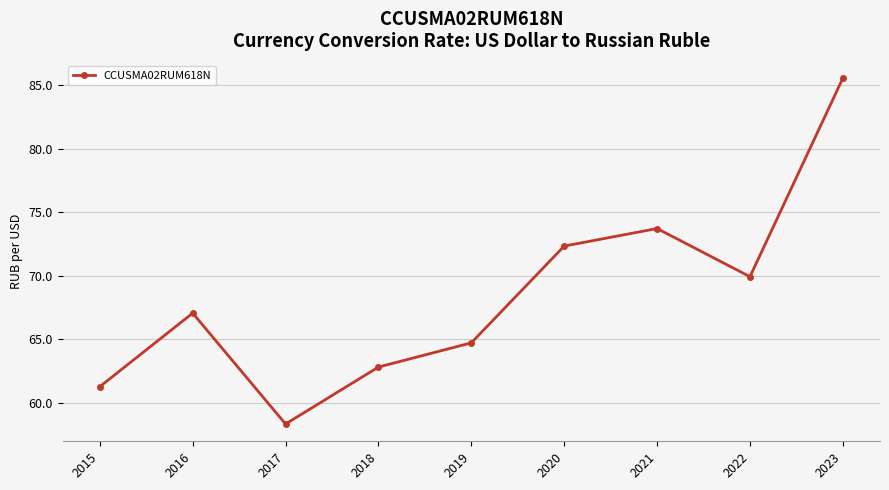

The value at 2020 is 72.3. True or false?

True